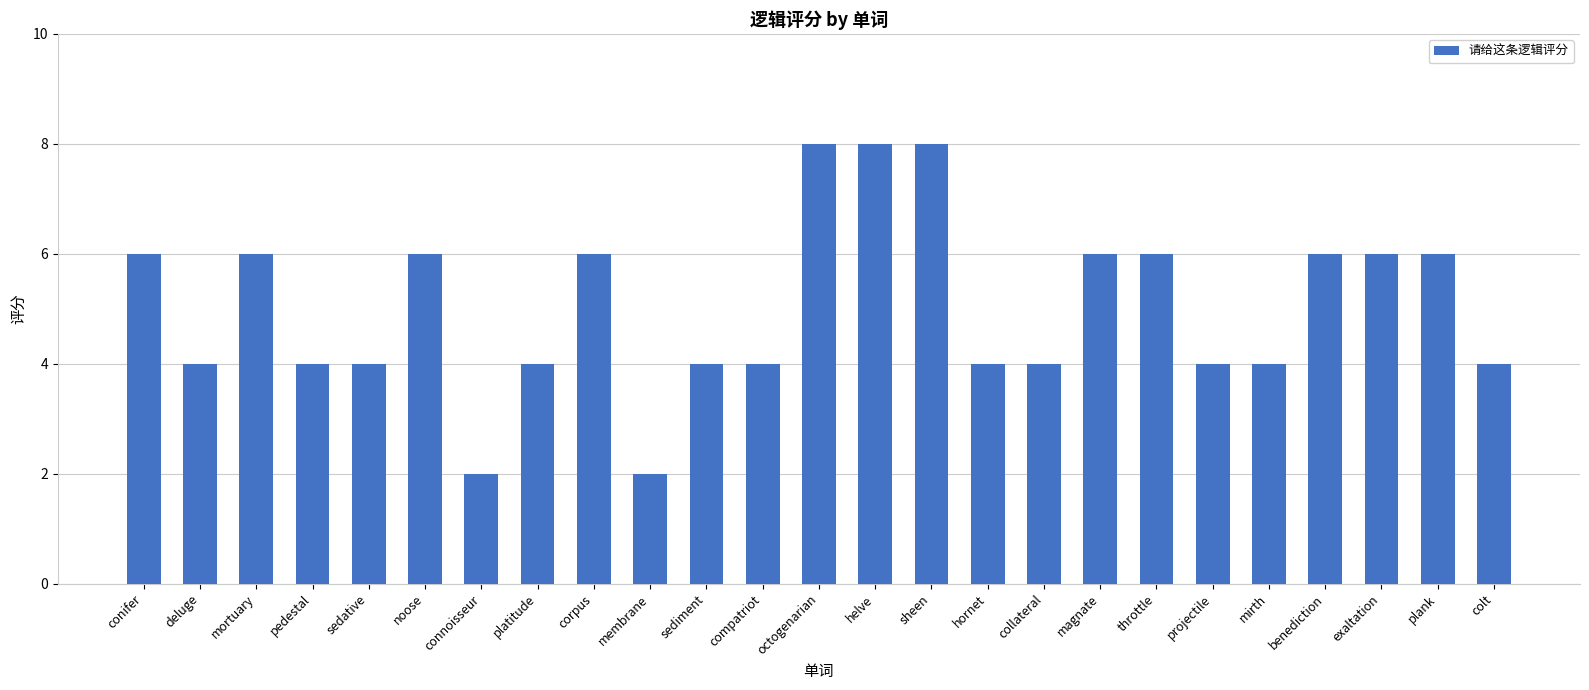

Count the number of data series in this chart.

1